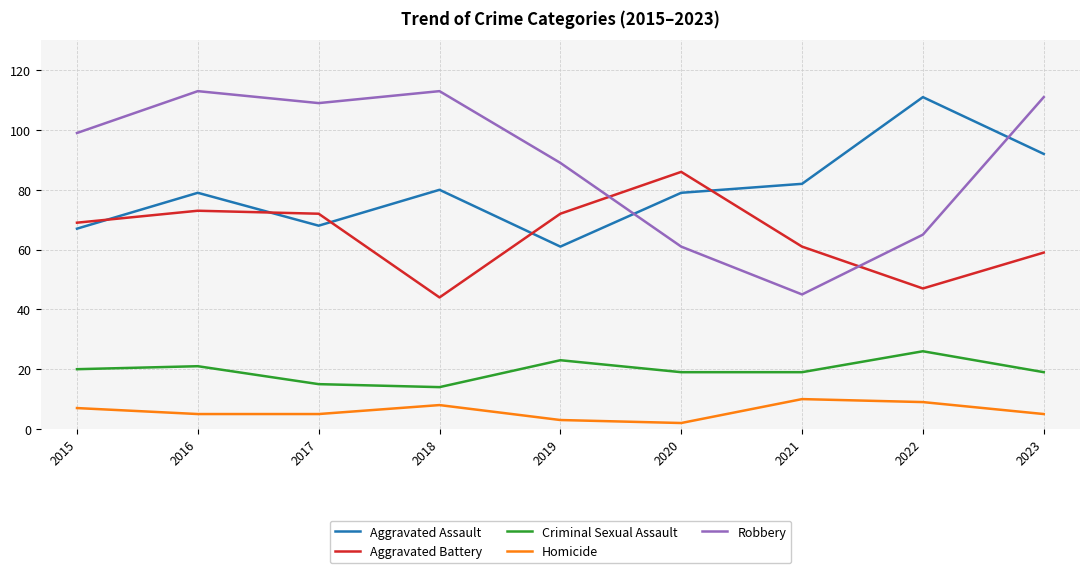

How many interior local peaks does the Homicide series have?

2